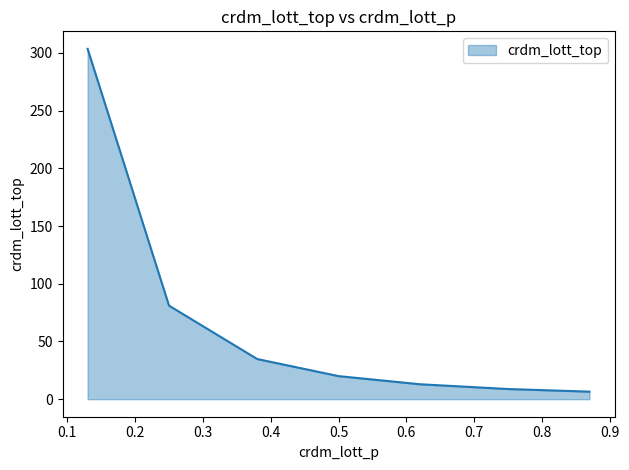

At which label is the value closest to 155?

0.25